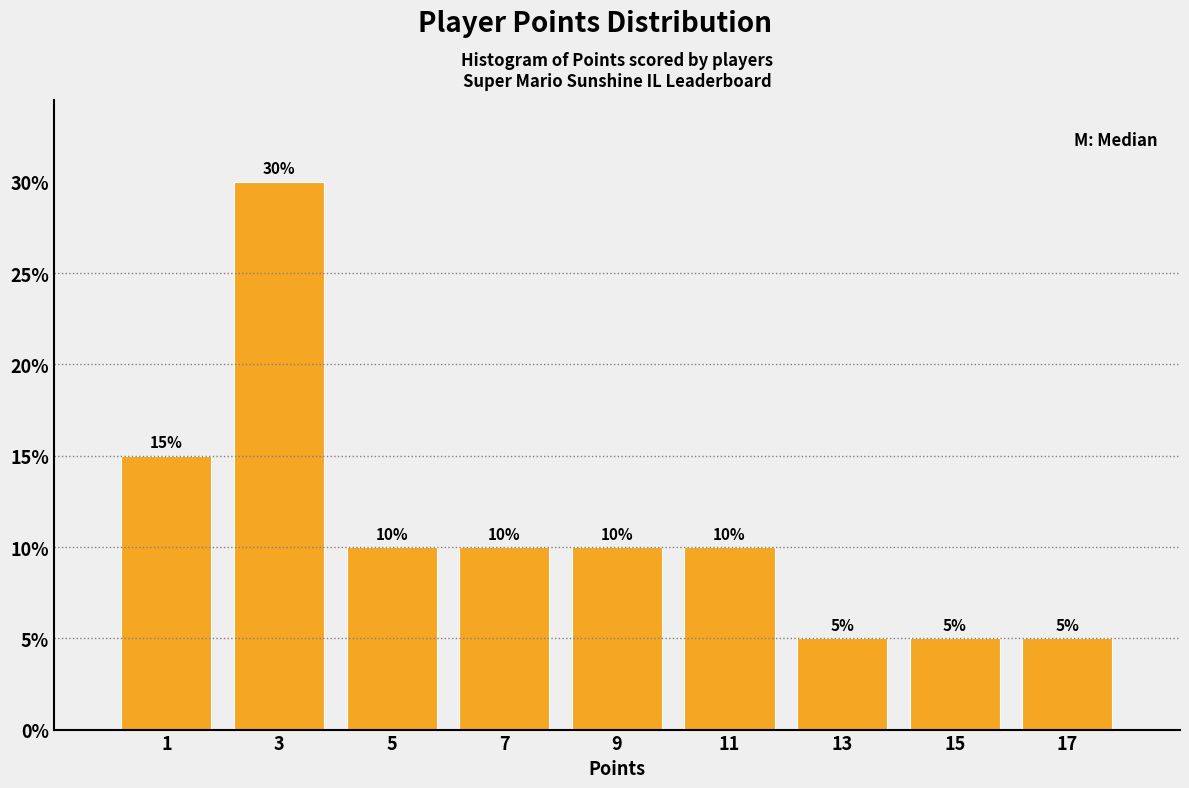

Over which range of the x-axis is the bar tallest?

2 to 4